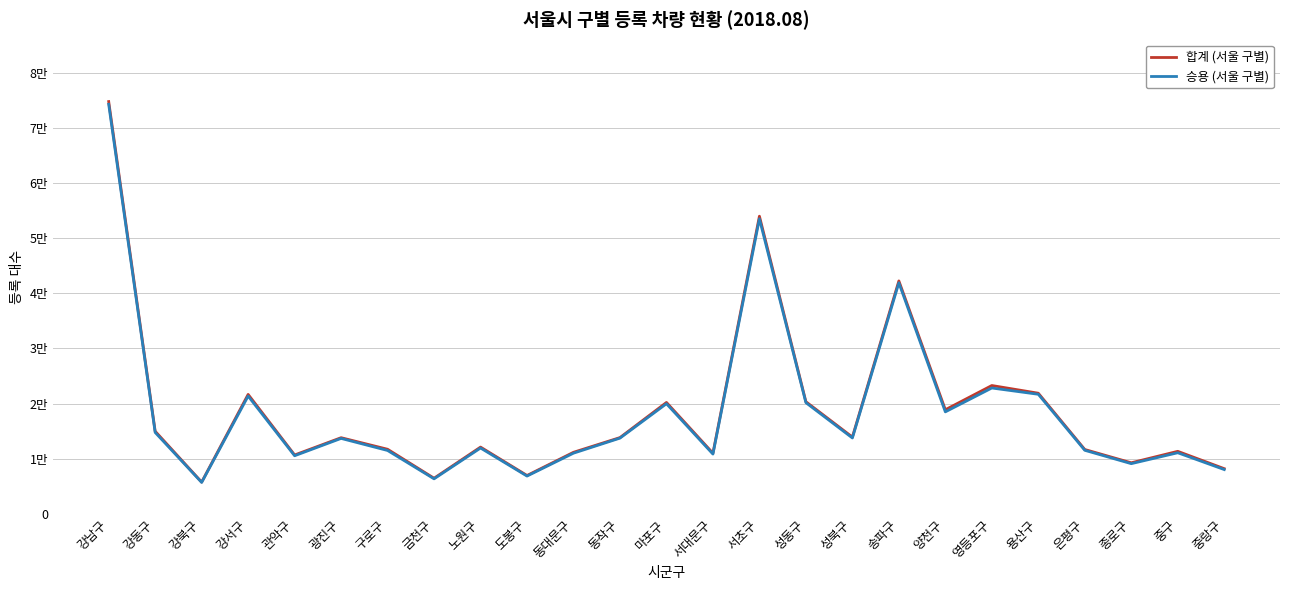

What is the label of the 21st point from the left?

용산구